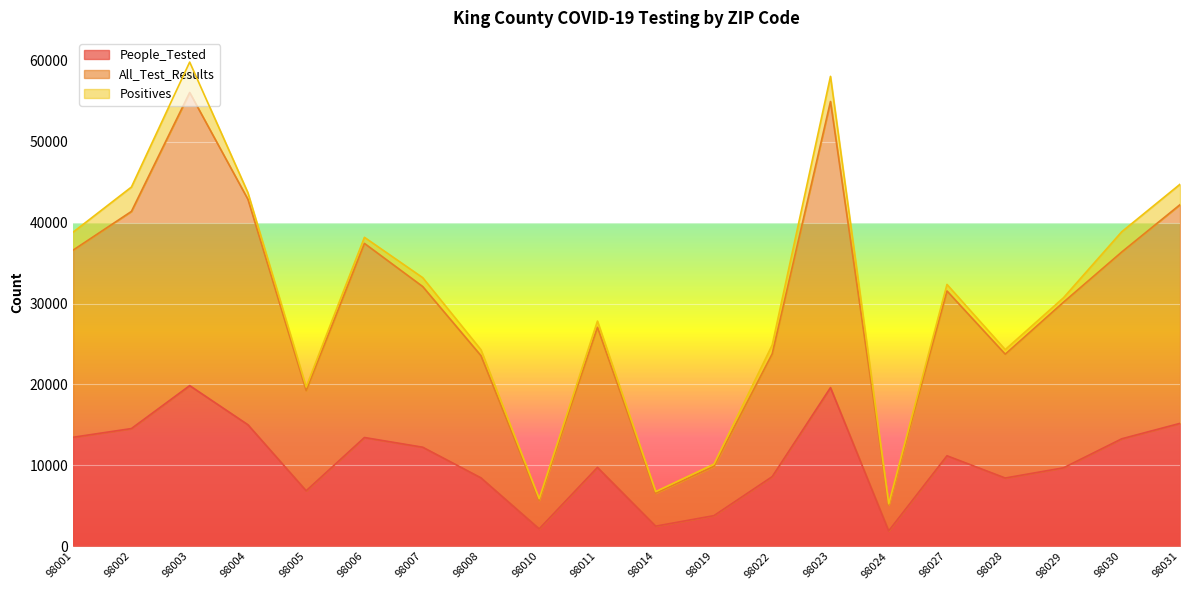

The People_Tested series shows 3597 at 98007. True or false?

False